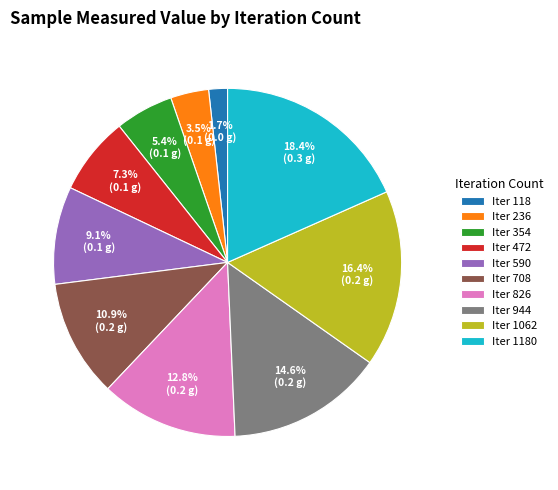

To the nearest percent, what is the difference between the largest and smallest slice percentages?

17%